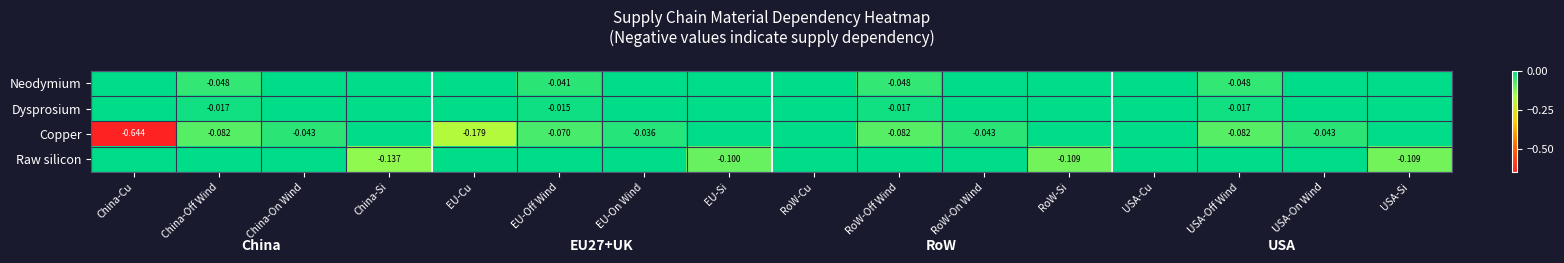

Which series has the largest range (max minus min)?

Copper